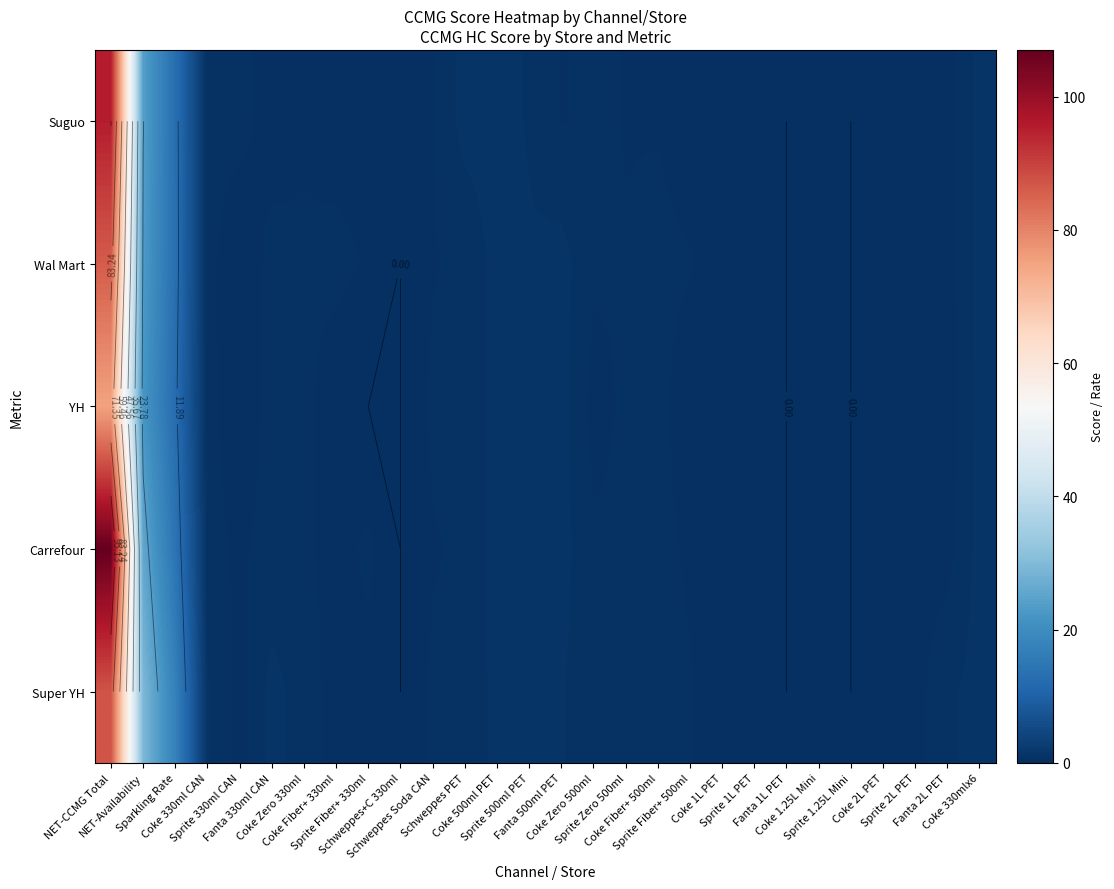

Which series has the largest total across all categories?

Carrefour